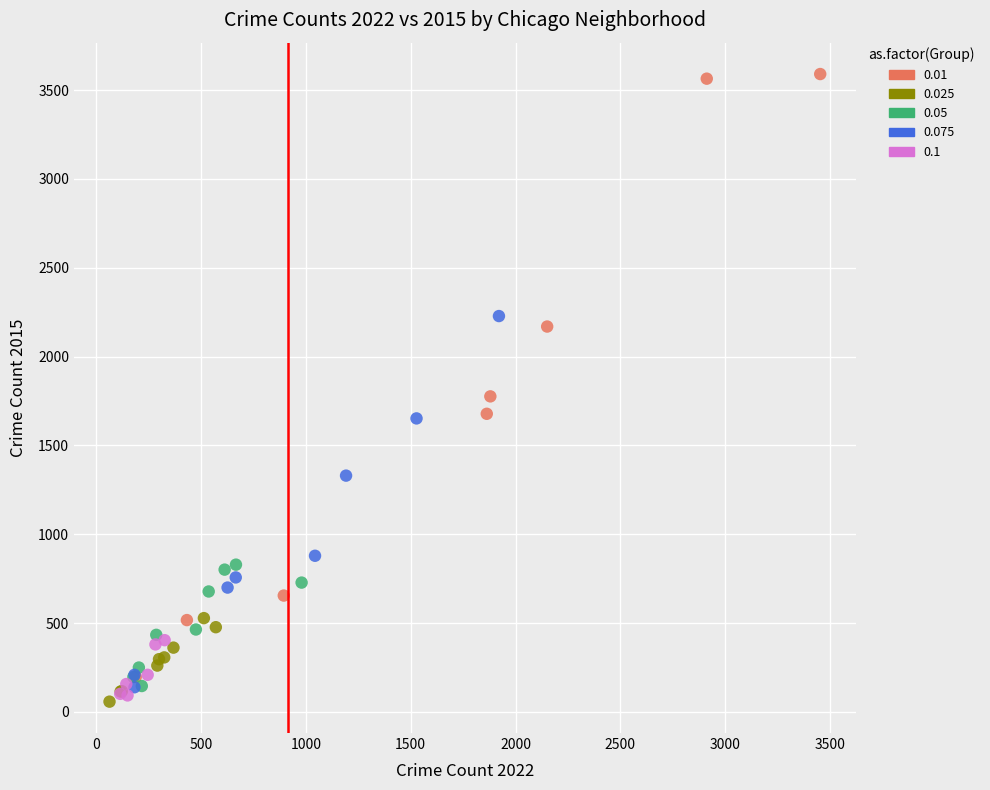

What are all the series names shown in the legend?

0.01, 0.025, 0.05, 0.075, 0.1